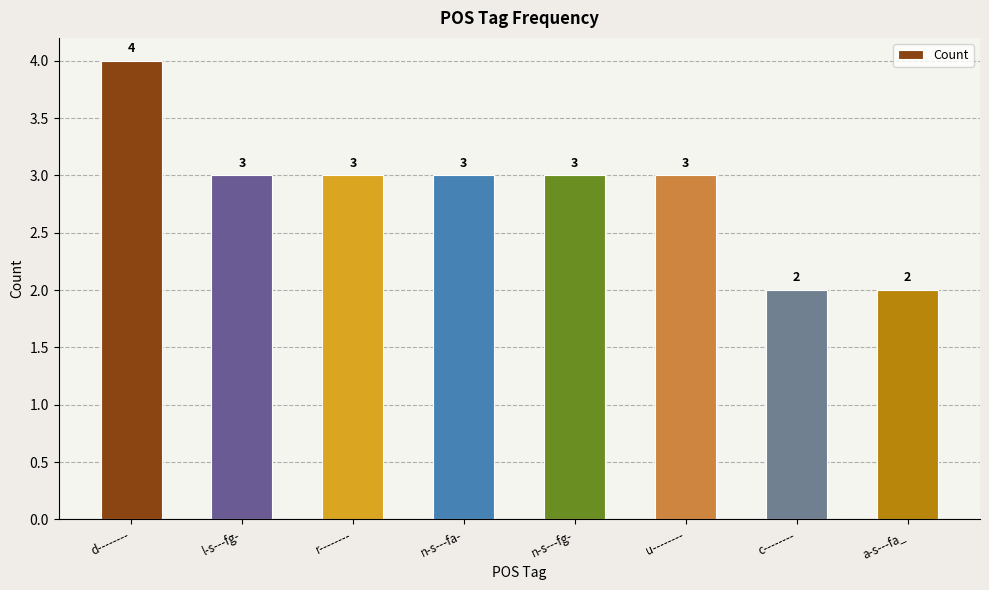

How many bars are there in total?

8